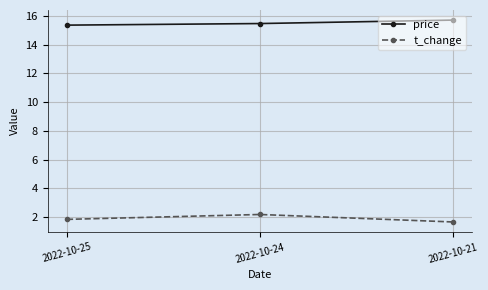

What is the difference between the highest and lowest values at 2022-10-24?

13.3